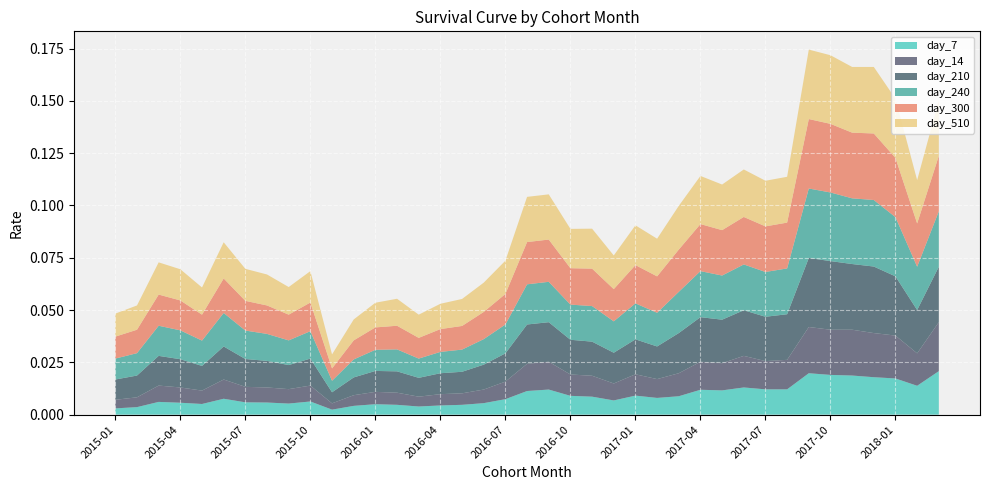

What are all the series names shown in the legend?

day_7, day_14, day_210, day_240, day_300, day_510